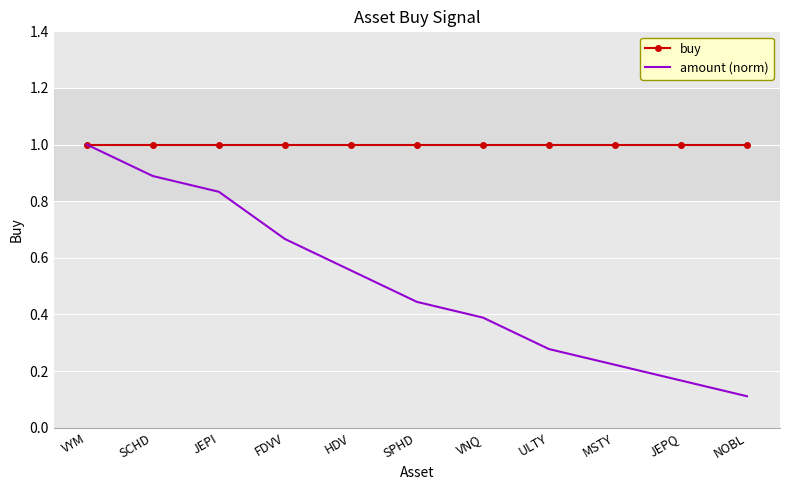

What is the highest value of the amount (norm) series?

1.0